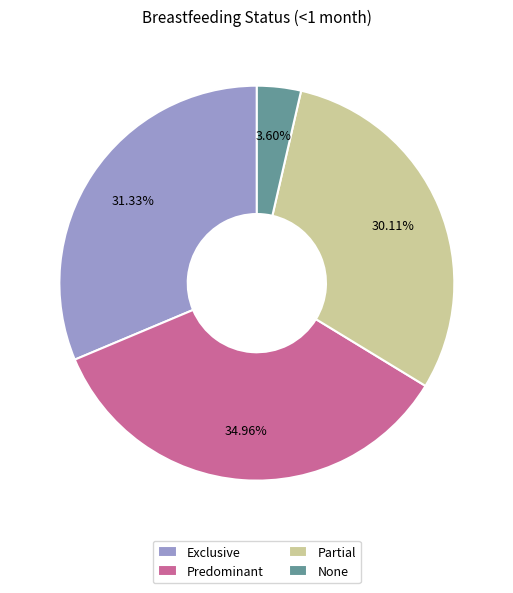

Does any single category account for the majority?

No